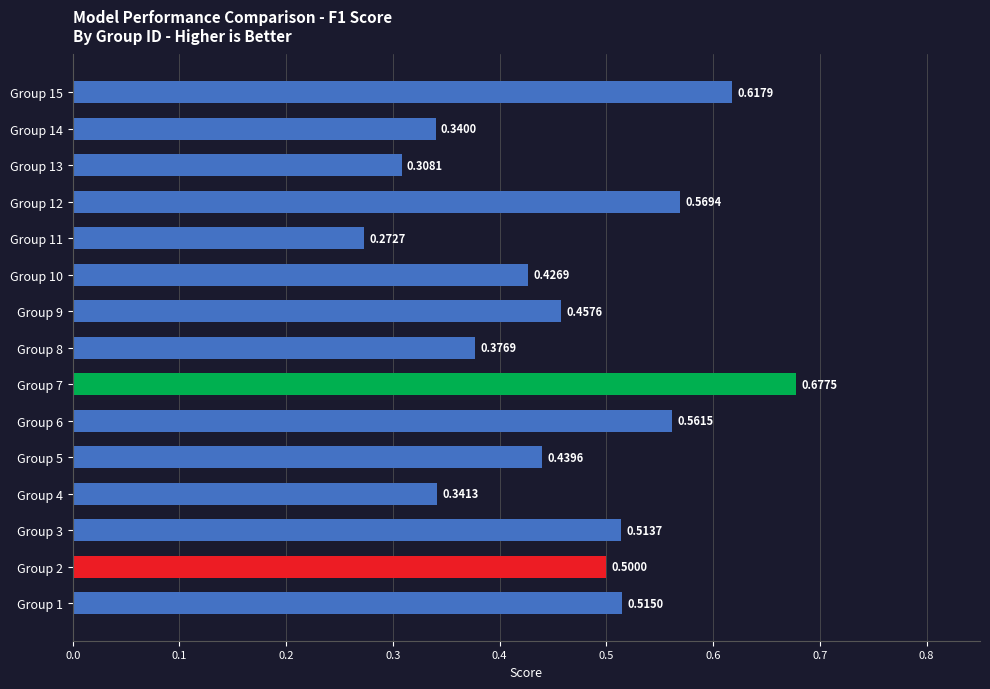

How many values are between 0 and 1?

15